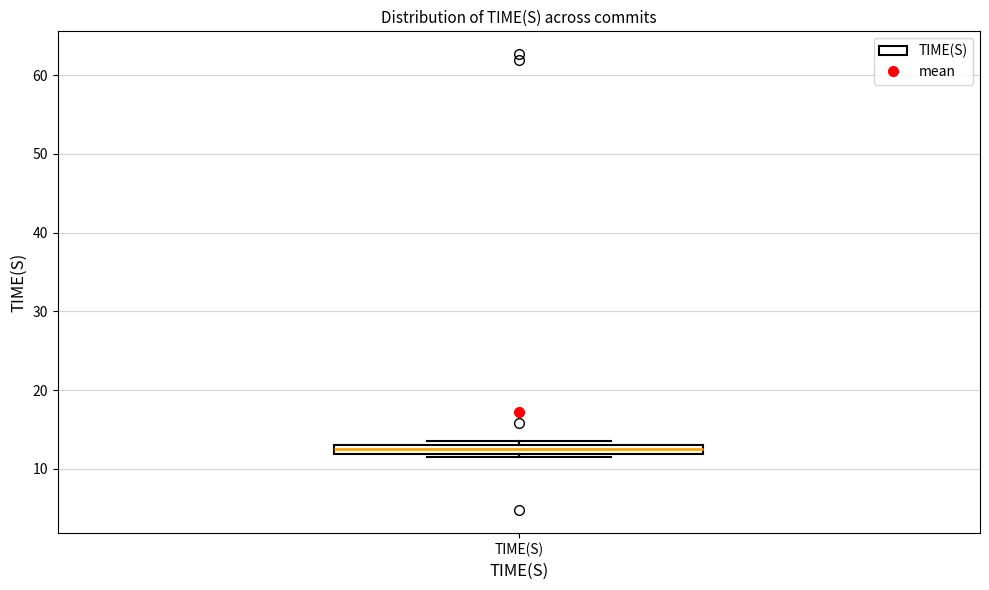

Where is the lower edge of the box for TIME(S) on the y-axis? The values are not printed on the chart, so give them approximately, as read against the axis.

12